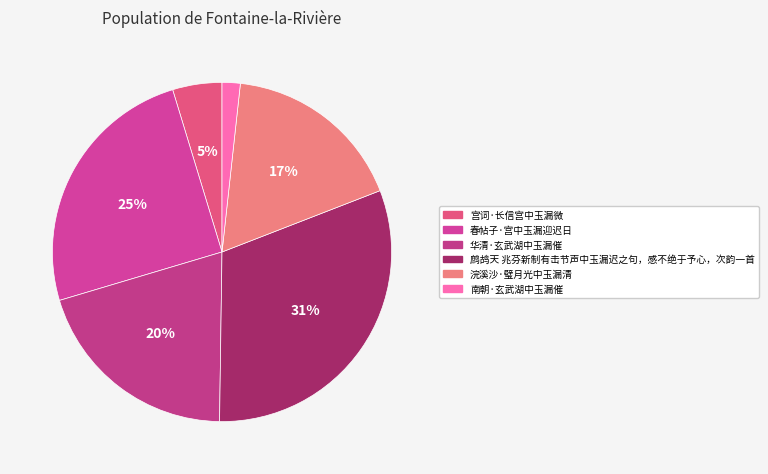

To the nearest percent, what percentage of the pie is 浣溪沙·璧月光中玉漏清?

17%